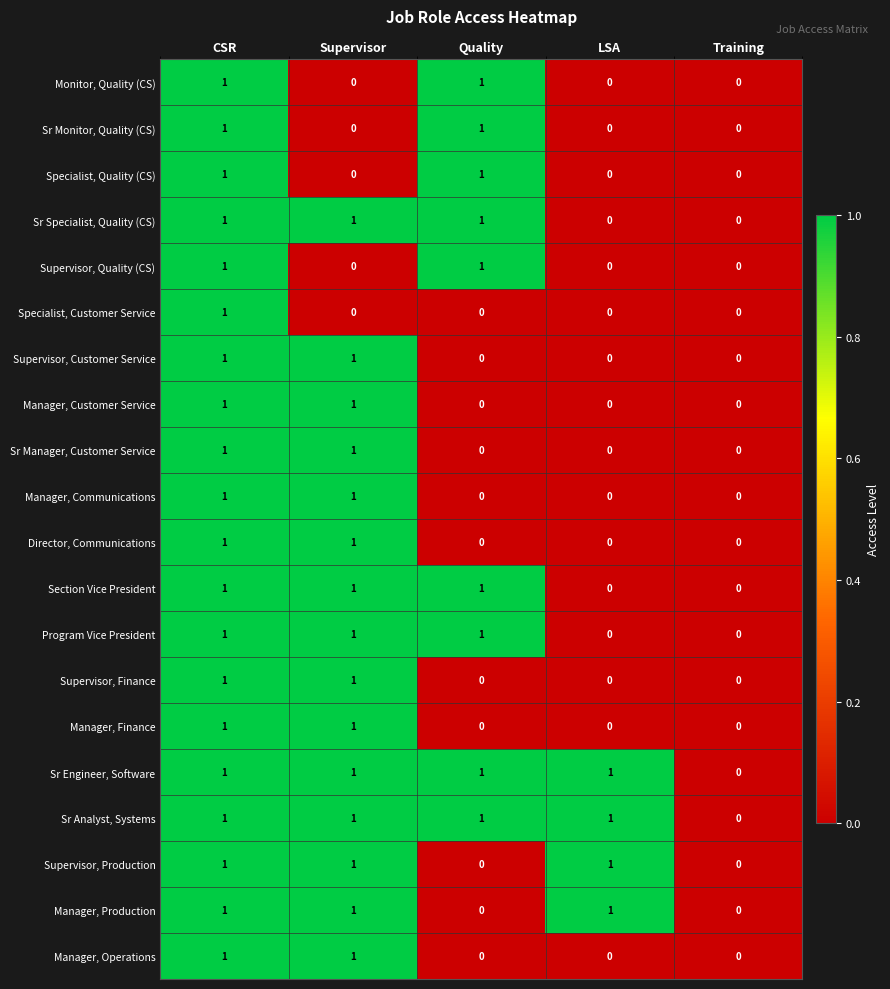

Is it true that Manager, Communications equals 0 at Quality?

True